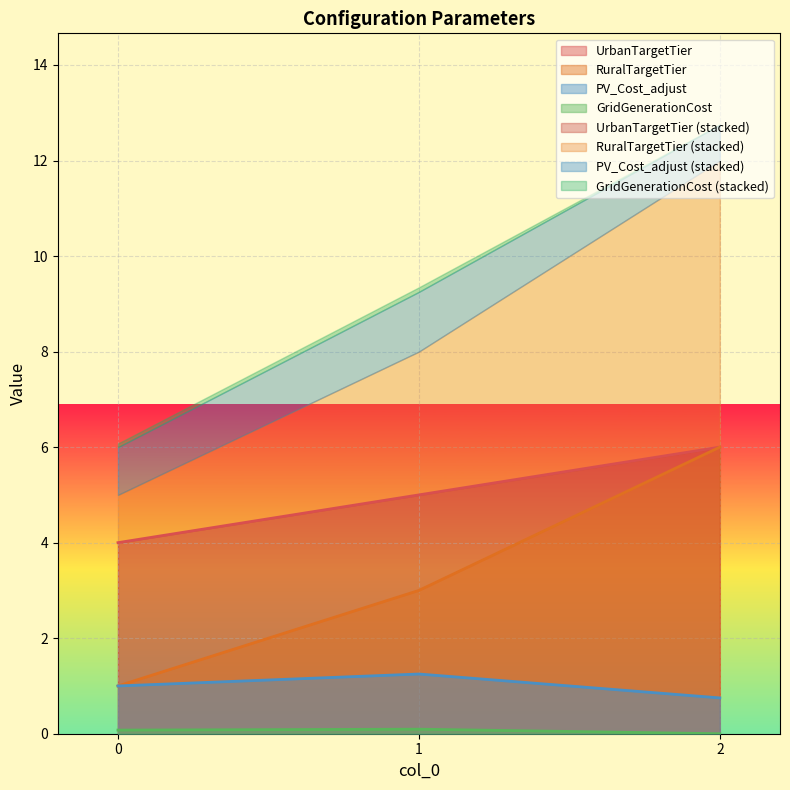

At how many categories does at least one series exceed 5?

1